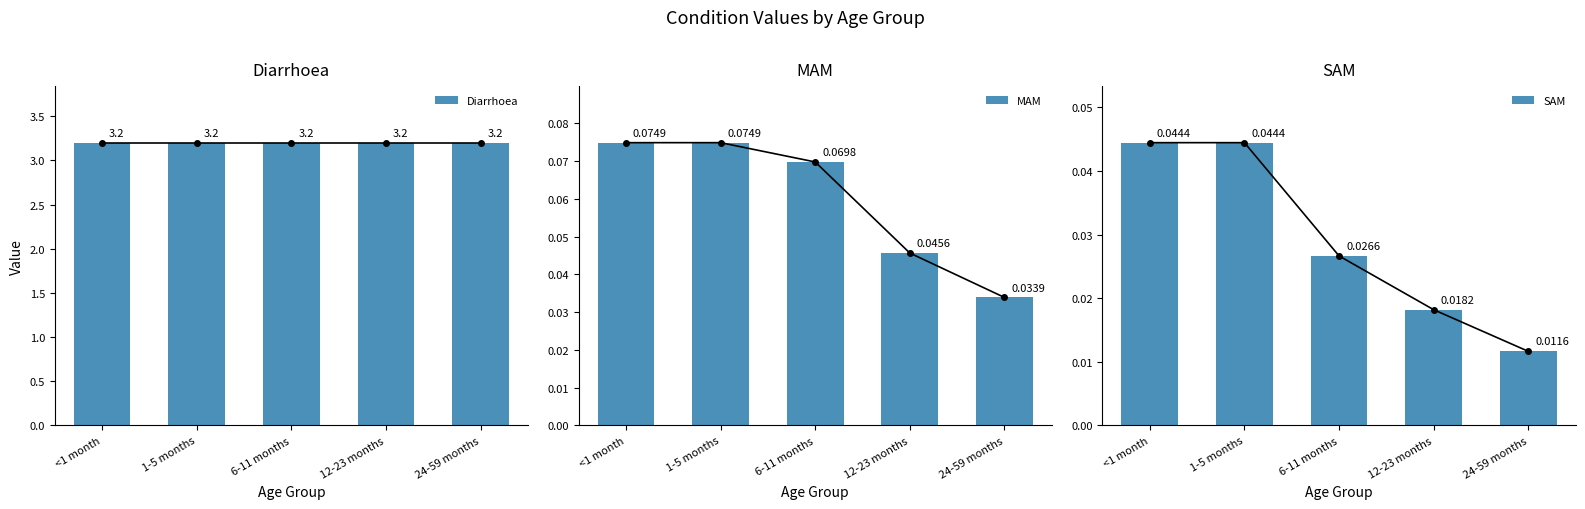

At which label does Diarrhoea reach its peak?

<1 month